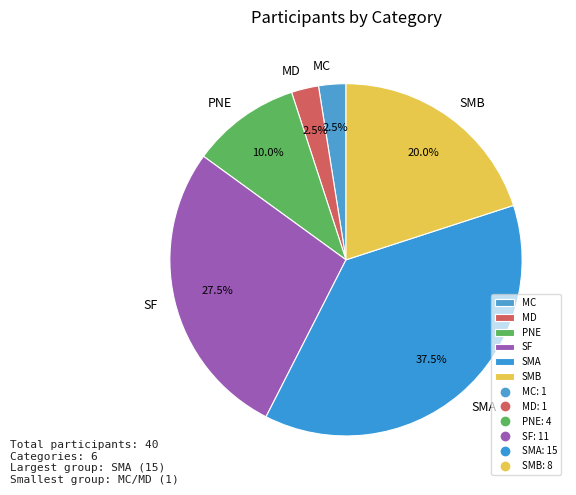

Does SF account for over 50% of the chart?

No